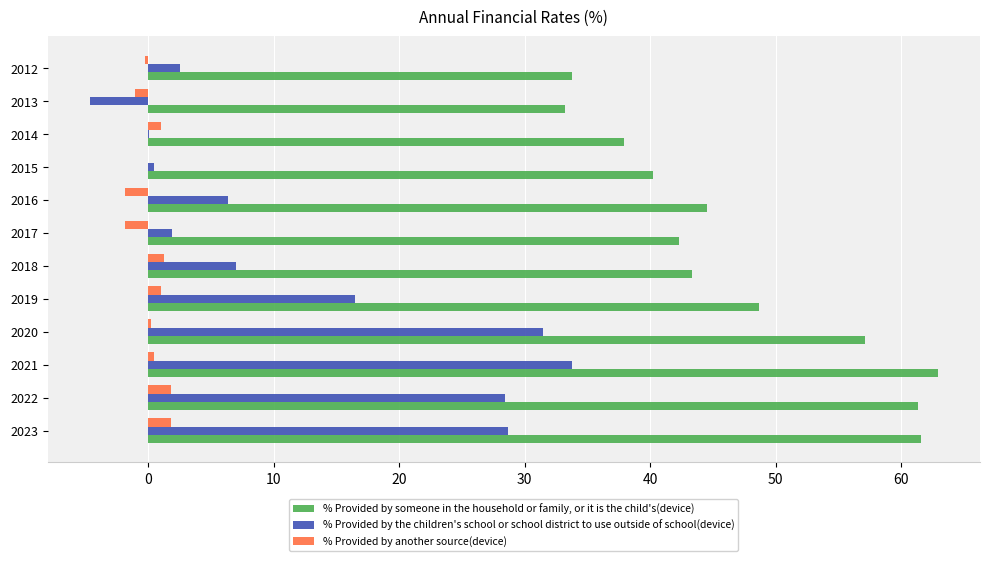

How many categories are shown in the chart?

12